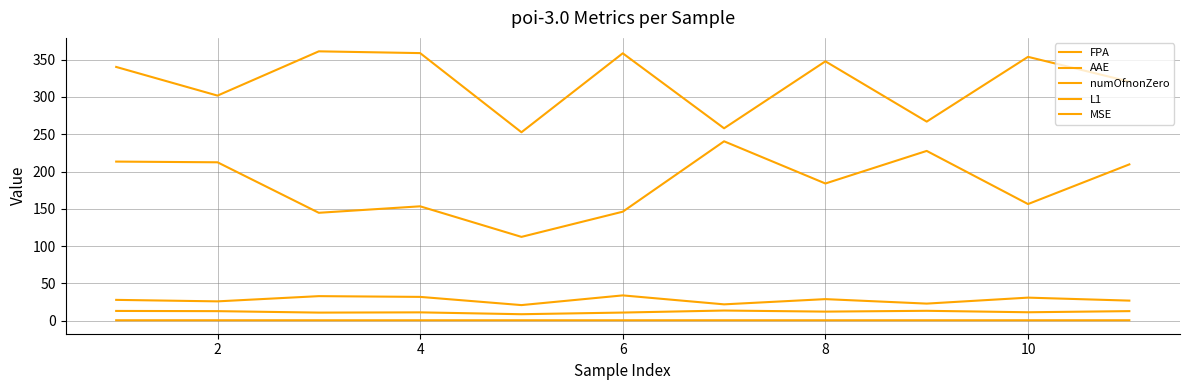

How many values in the L1 series exceed 340?

6